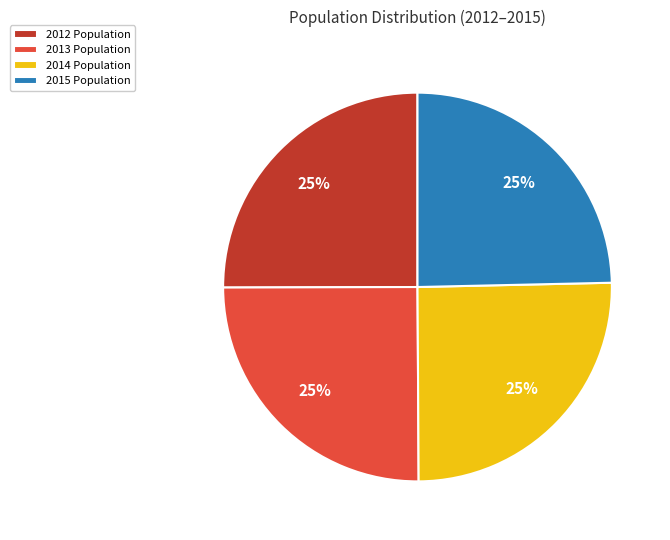

Approximately how many times larger is the value at 2012 Population compared to 2014 Population?

1.0